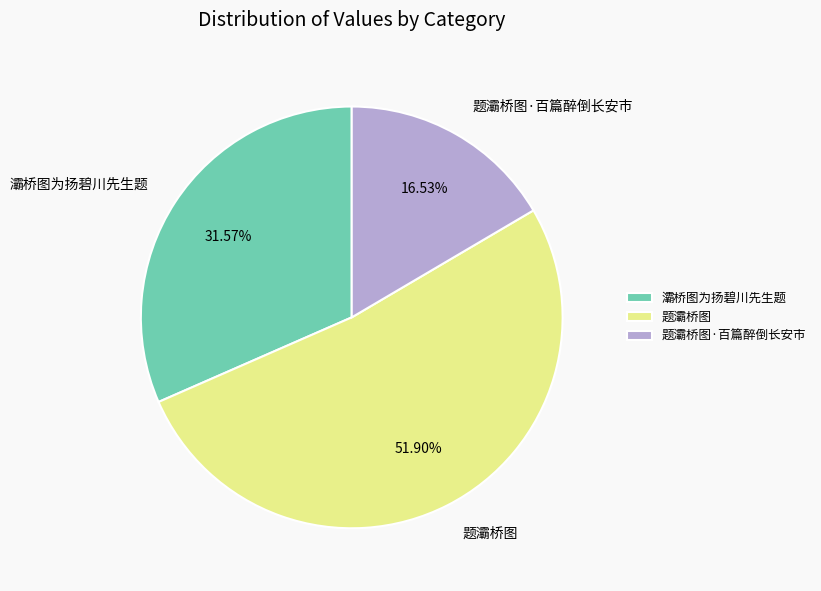

To the nearest percent, what is the combined percentage of 题灞桥图 and 灞桥图为扬碧川先生题?

83%